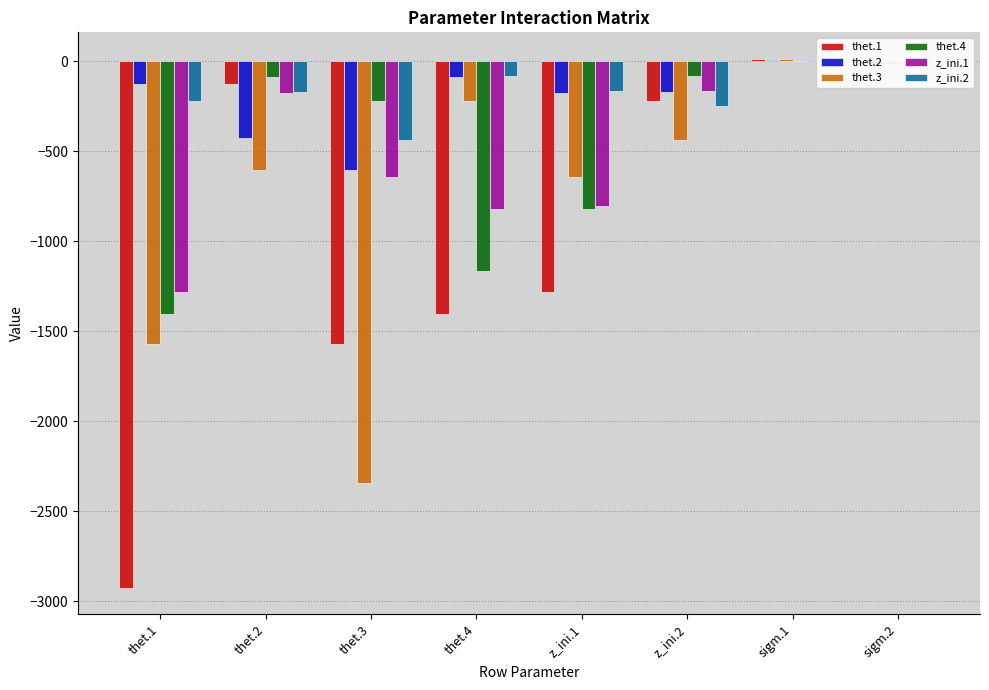

Which category has the highest value across all series?

sigm.1